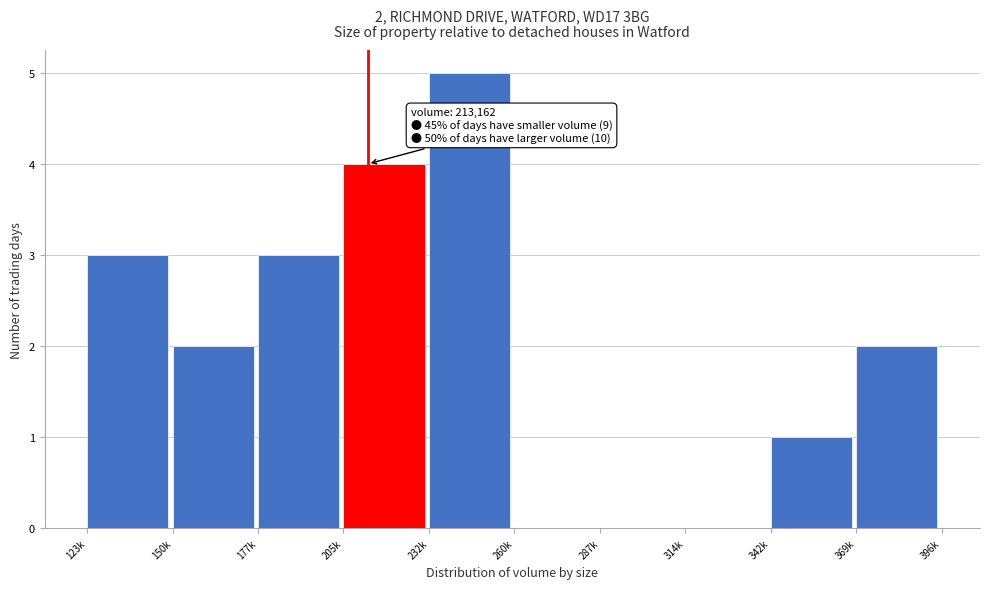

Reading left to right, extract all data points from this chart.

123k=3	150k=2	177k=3	205k=4	232k=5	260k=0	287k=0	314k=0	342k=1	369k=2